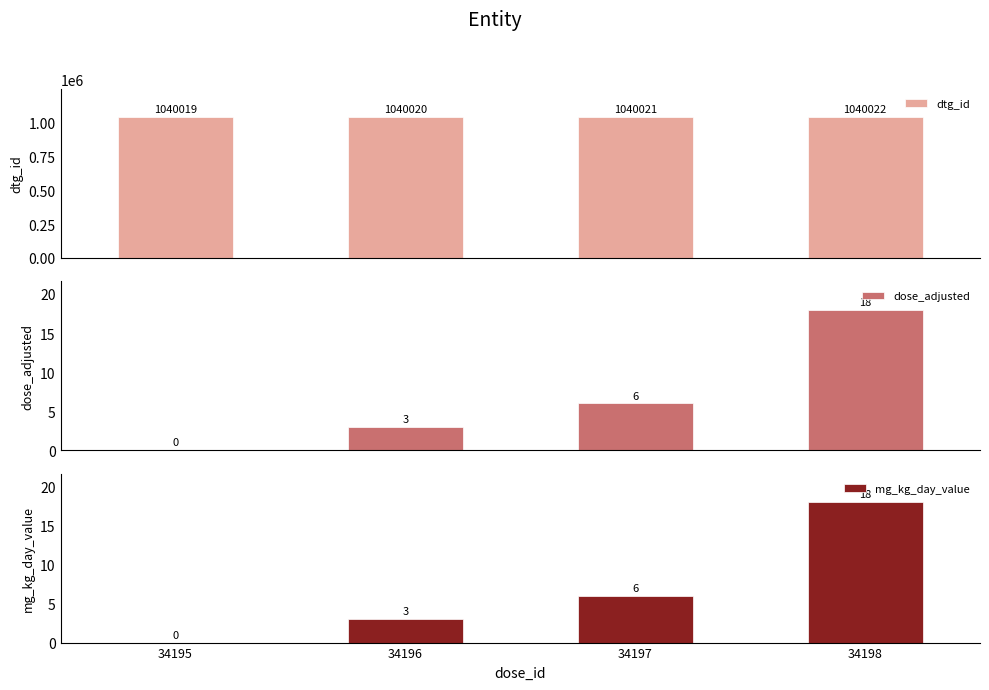

At 34196, list the series in order from smallest to largest.

dose_adjusted, mg_kg_day_value, dtg_id